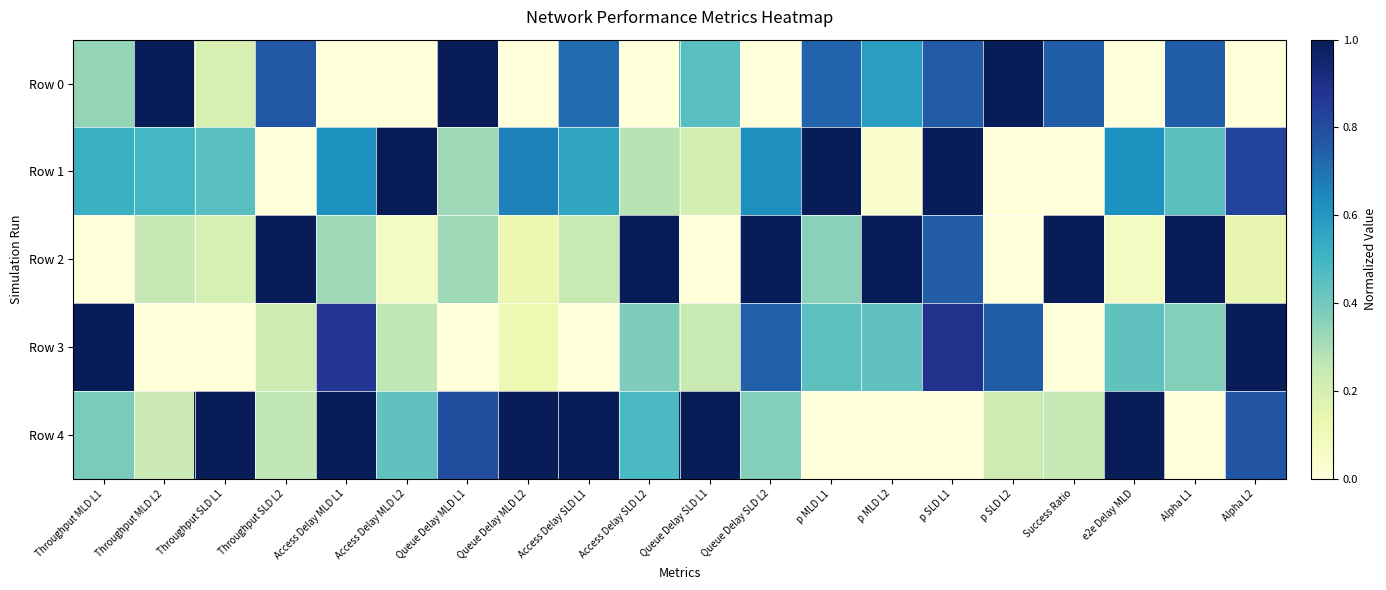

Reading right to left, extract all data points from this chart.

Row 0: Alpha L2=0.0	Alpha L1=0.7	e2e Delay MLD=0.0	Success Ratio=0.7	p SLD L2=1.0	p SLD L1=0.8	p MLD L2=0.6	p MLD L1=0.7	Queue Delay SLD L2=0.0	Queue Delay SLD L1=0.5	Access Delay SLD L2=0.0	Access Delay SLD L1=0.7	Queue Delay MLD L2=0.0	Queue Delay MLD L1=1.0	Access Delay MLD L2=0.0	Access Delay MLD L1=0.0	Throughput SLD L2=0.8	Throughput SLD L1=0.2	Throughput MLD L2=1.0	Throughput MLD L1=0.3
Row 1: Alpha L2=0.8	Alpha L1=0.4	e2e Delay MLD=0.6	Success Ratio=0.0	p SLD L2=0.0	p SLD L1=1.0	p MLD L2=0.0	p MLD L1=1.0	Queue Delay SLD L2=0.6	Queue Delay SLD L1=0.2	Access Delay SLD L2=0.3	Access Delay SLD L1=0.6	Queue Delay MLD L2=0.7	Queue Delay MLD L1=0.3	Access Delay MLD L2=1.0	Access Delay MLD L1=0.6	Throughput SLD L2=0.0	Throughput SLD L1=0.5	Throughput MLD L2=0.5	Throughput MLD L1=0.5
Row 2: Alpha L2=0.1	Alpha L1=1.0	e2e Delay MLD=0.1	Success Ratio=1.0	p SLD L2=0.0	p SLD L1=0.8	p MLD L2=1.0	p MLD L1=0.4	Queue Delay SLD L2=1.0	Queue Delay SLD L1=0.0	Access Delay SLD L2=1.0	Access Delay SLD L1=0.2	Queue Delay MLD L2=0.1	Queue Delay MLD L1=0.3	Access Delay MLD L2=0.1	Access Delay MLD L1=0.3	Throughput SLD L2=1.0	Throughput SLD L1=0.2	Throughput MLD L2=0.3	Throughput MLD L1=0.0
Row 3: Alpha L2=1.0	Alpha L1=0.4	e2e Delay MLD=0.4	Success Ratio=0.0	p SLD L2=0.7	p SLD L1=0.9	p MLD L2=0.4	p MLD L1=0.4	Queue Delay SLD L2=0.7	Queue Delay SLD L1=0.2	Access Delay SLD L2=0.4	Access Delay SLD L1=0.0	Queue Delay MLD L2=0.1	Queue Delay MLD L1=0.0	Access Delay MLD L2=0.3	Access Delay MLD L1=0.9	Throughput SLD L2=0.2	Throughput SLD L1=0.0	Throughput MLD L2=0.0	Throughput MLD L1=1.0
Row 4: Alpha L2=0.8	Alpha L1=0.0	e2e Delay MLD=1.0	Success Ratio=0.3	p SLD L2=0.2	p SLD L1=0.0	p MLD L2=0.0	p MLD L1=0.0	Queue Delay SLD L2=0.4	Queue Delay SLD L1=1.0	Access Delay SLD L2=0.5	Access Delay SLD L1=1.0	Queue Delay MLD L2=1.0	Queue Delay MLD L1=0.8	Access Delay MLD L2=0.4	Access Delay MLD L1=1.0	Throughput SLD L2=0.3	Throughput SLD L1=1.0	Throughput MLD L2=0.2	Throughput MLD L1=0.4